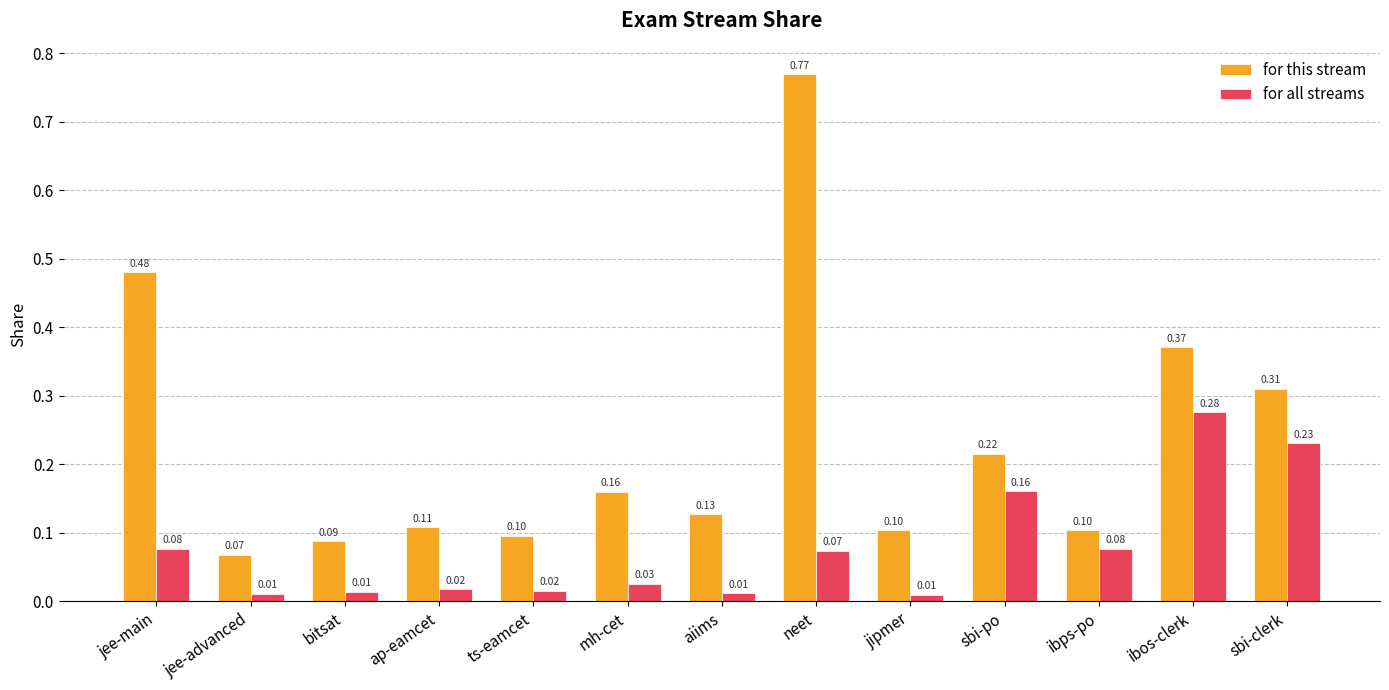

Which series changed the most between ibps-po and sbi-clerk?

for this stream